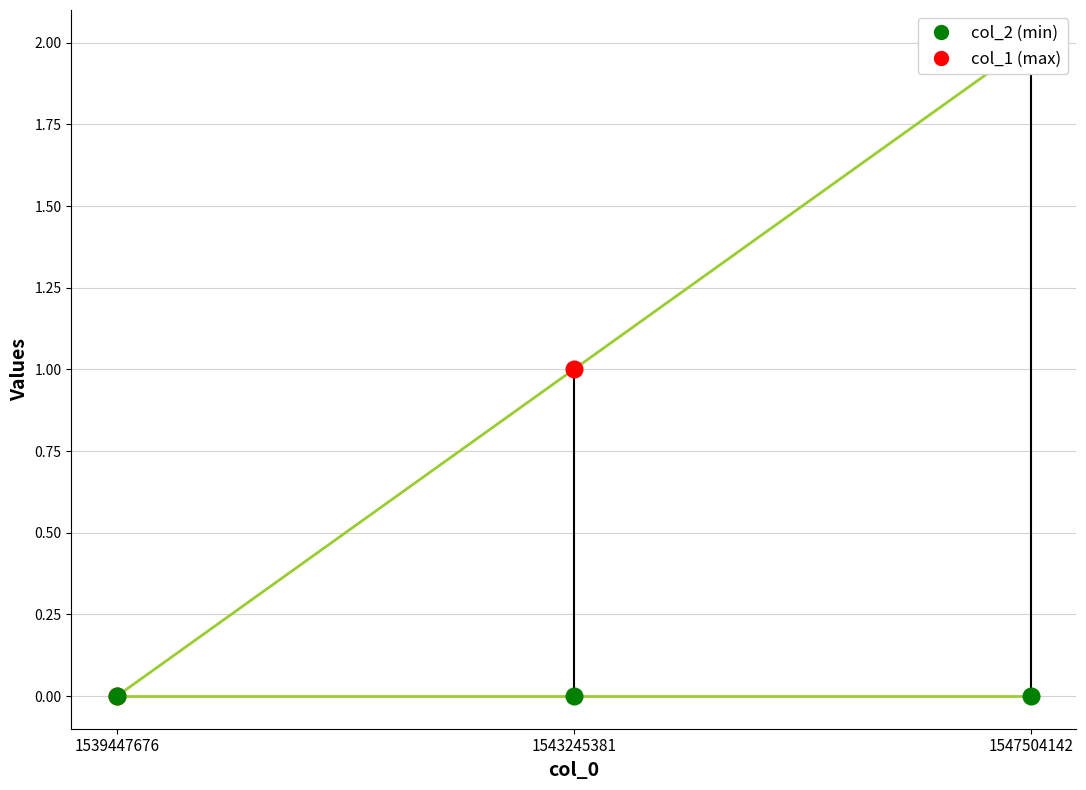

How many series are shown in this chart?

2